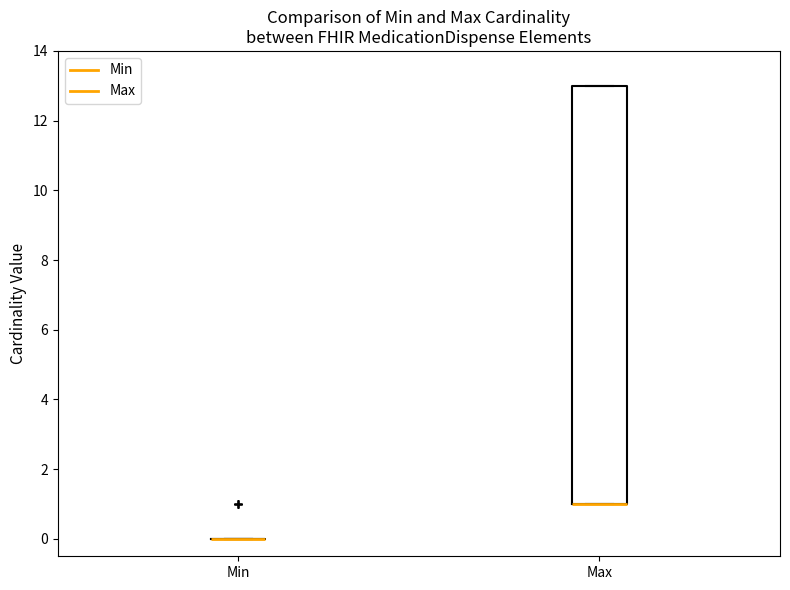

Which box is the tallest, from its lower edge to its upper edge?

Max